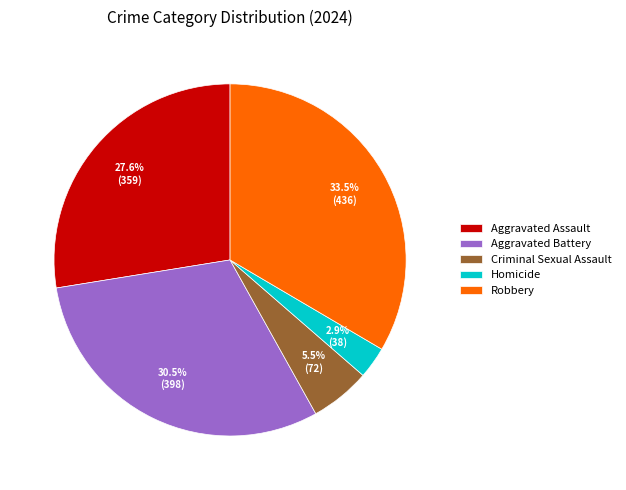

Rank the categories by value from lowest to highest.

Homicide, Criminal Sexual Assault, Aggravated Assault, Aggravated Battery, Robbery